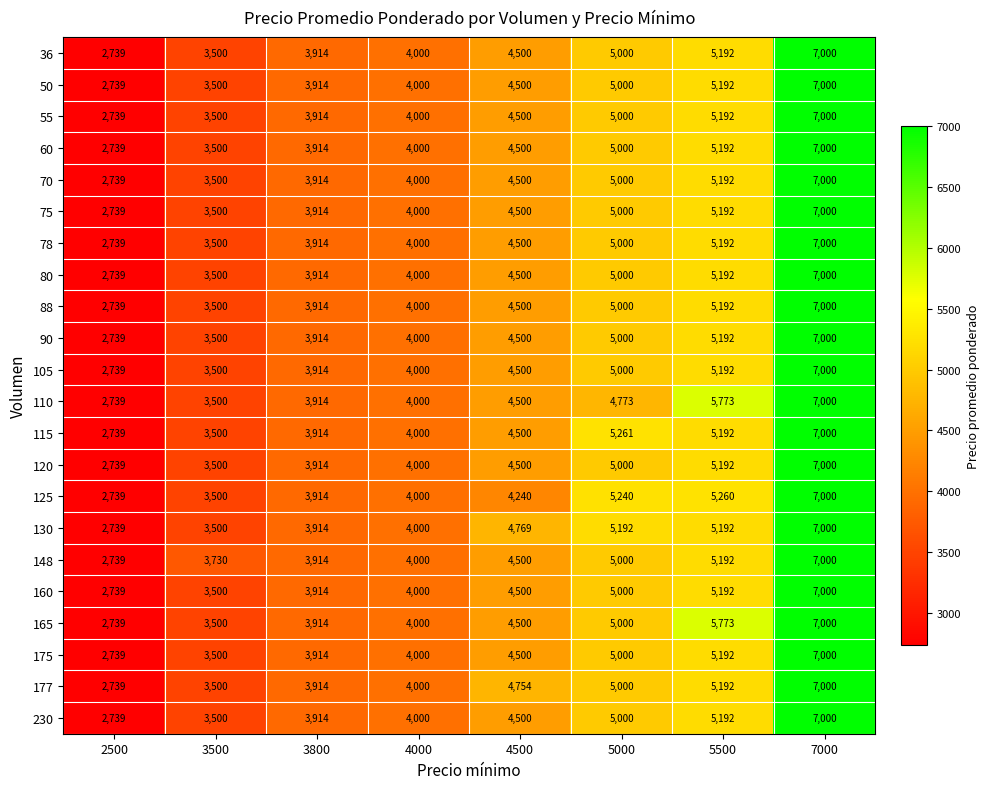

Which label corresponds to the largest value in the chart?

7000